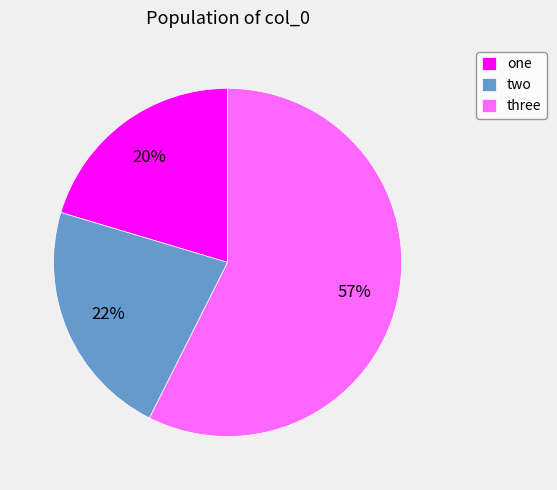

To the nearest percent, what portion does one represent?

20%